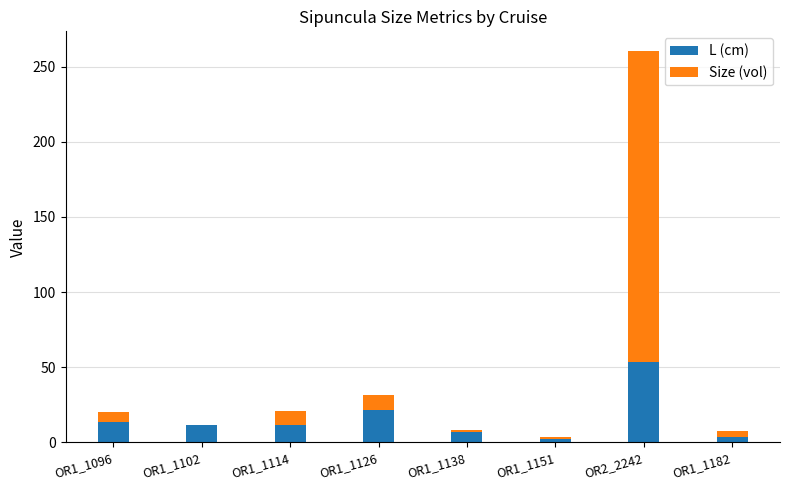

Are the bars horizontal?

No